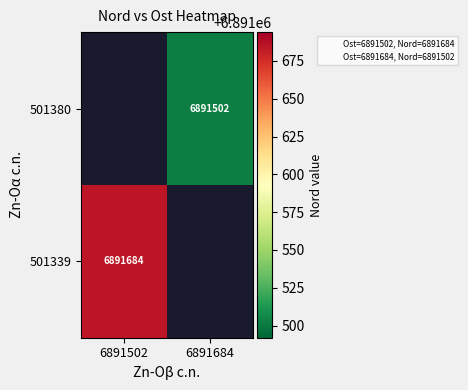

How many data points in 501339 are less than 6891684?

1